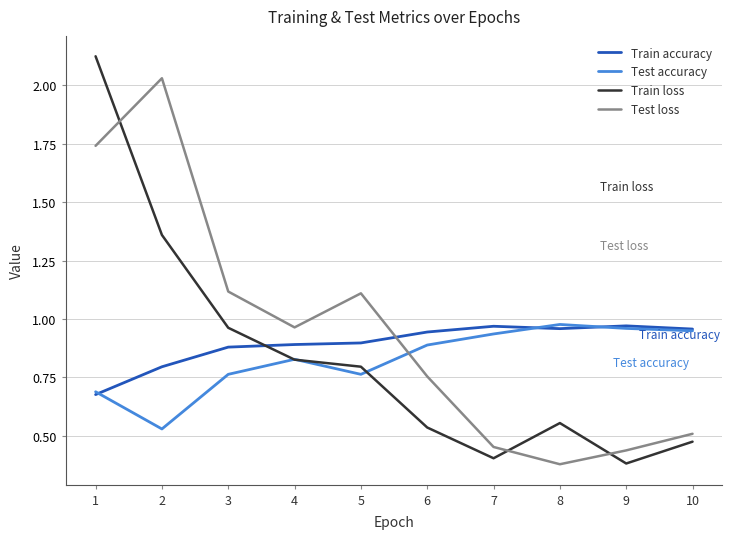

How many times do Train loss and Train accuracy cross each other?

1